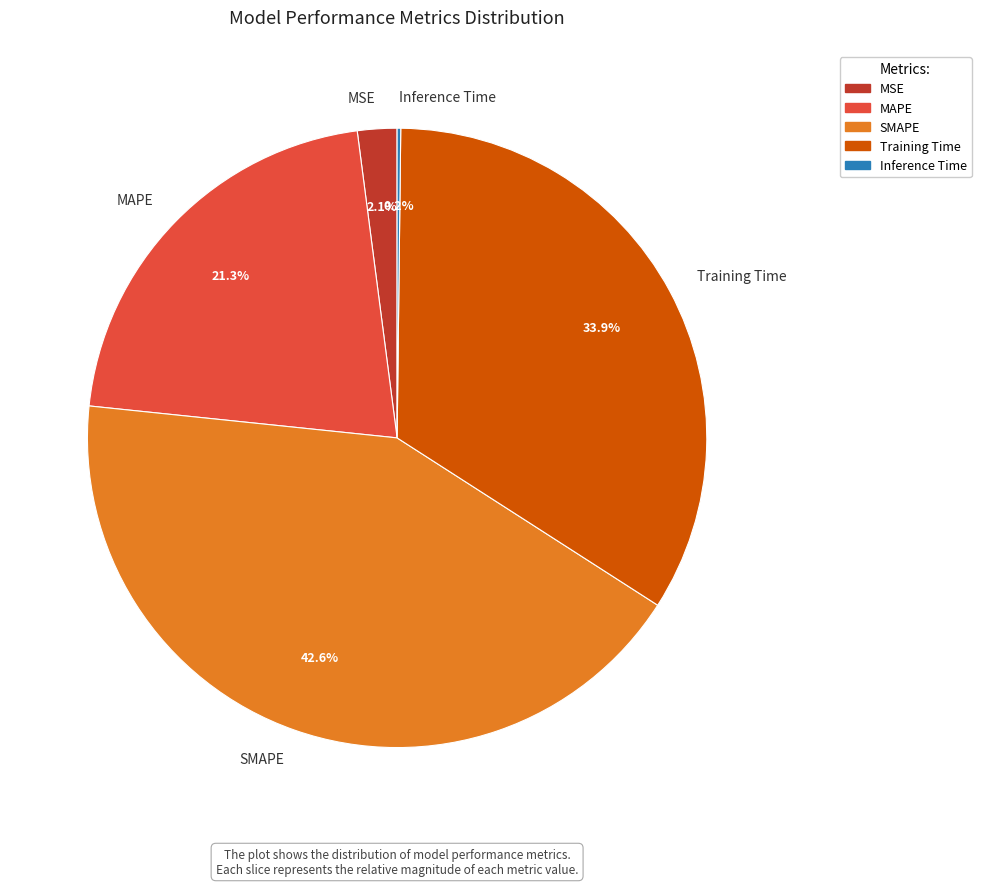

Is it true that Training Time is 34% of the pie?

True